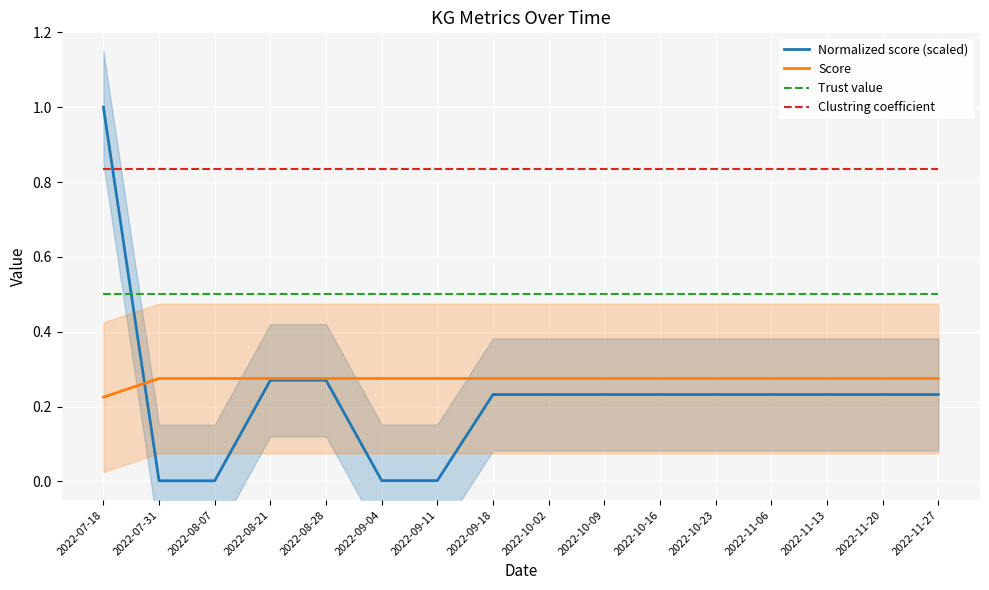

How many lines are shown in the chart?

4